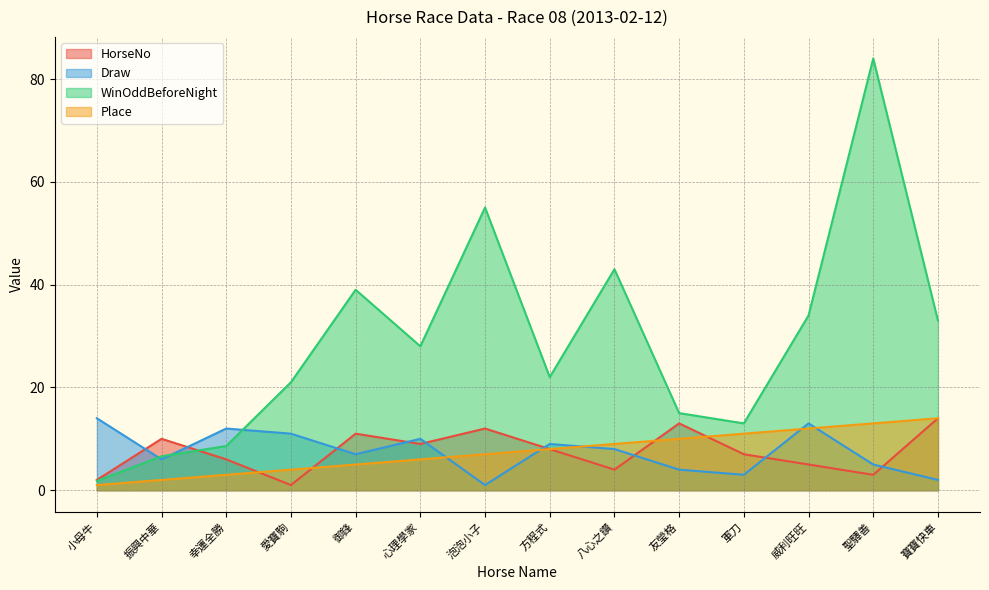

True or false: Place and WinOddBeforeNight cross at least once.

False